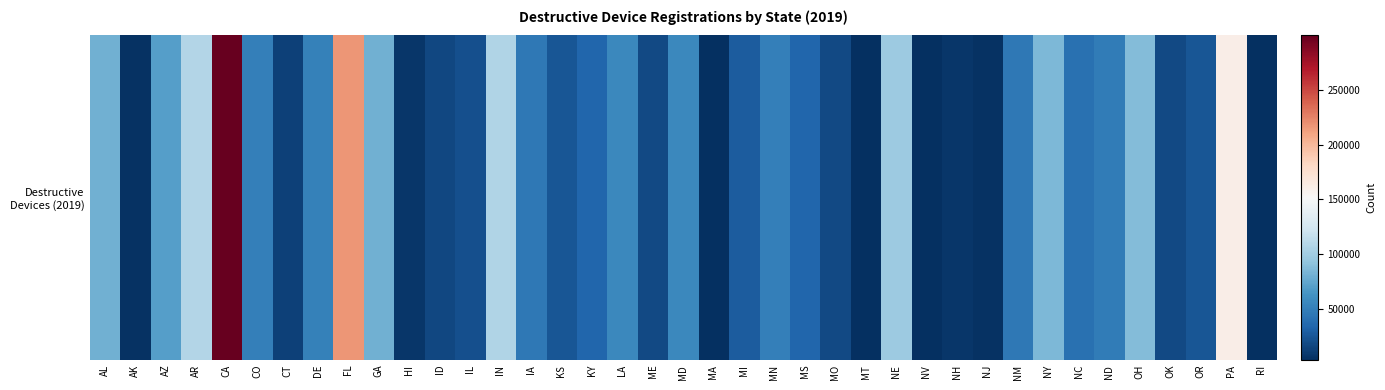

List the labels in order of value, largest first.

CA, FL, PA, AR, IN, NE, OH, NY, AL, GA, AZ, LA, MD, DE, MN, CO, ND, IA, NM, NC, MS, KY, MI, OR, KS, IL, OK, ME, MO, ID, CT, HI, NH, AK, NJ, MT, MA, RI, NV